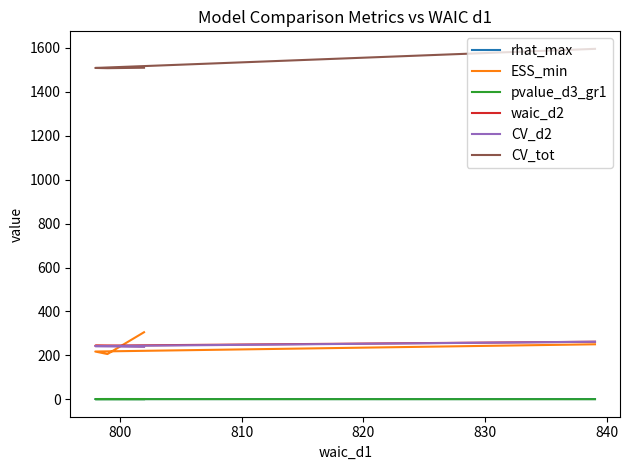

How many lines are shown in the chart?

6